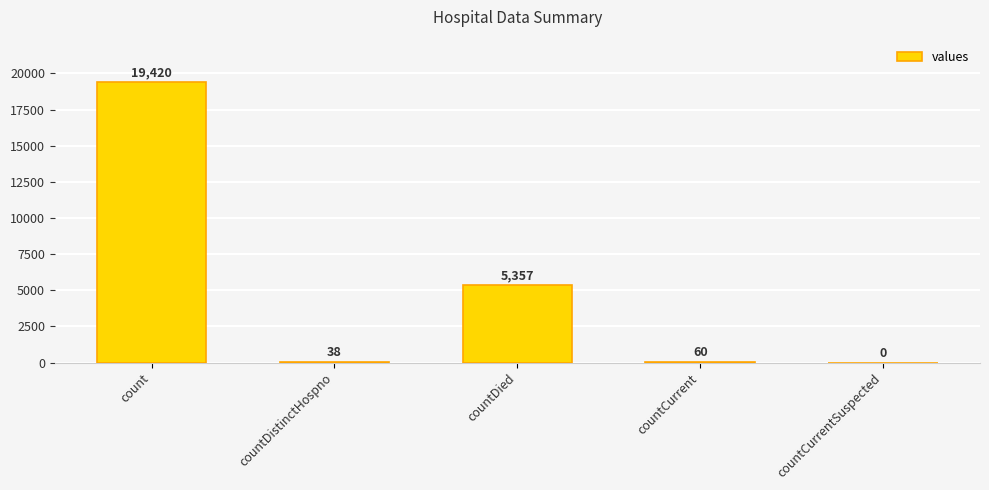

Approximately how many times larger is the value at countCurrent compared to countDistinctHospno?

1.6